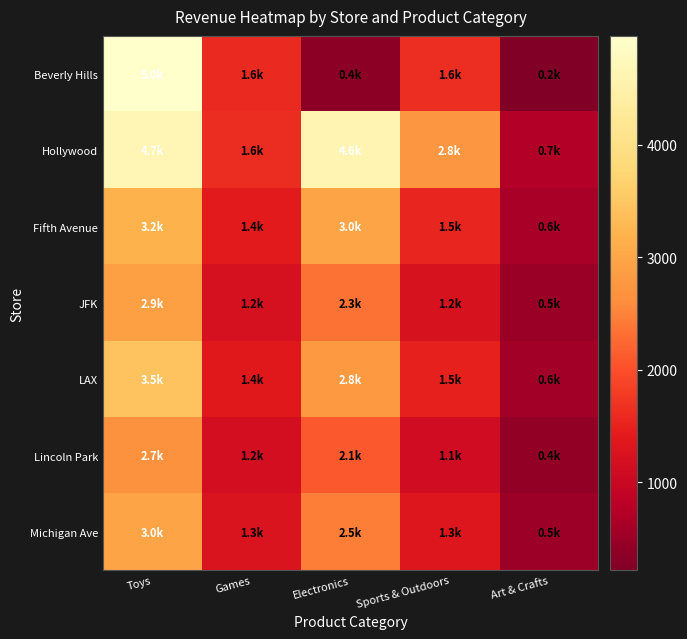

Which series has the largest total across all categories?

Hollywood